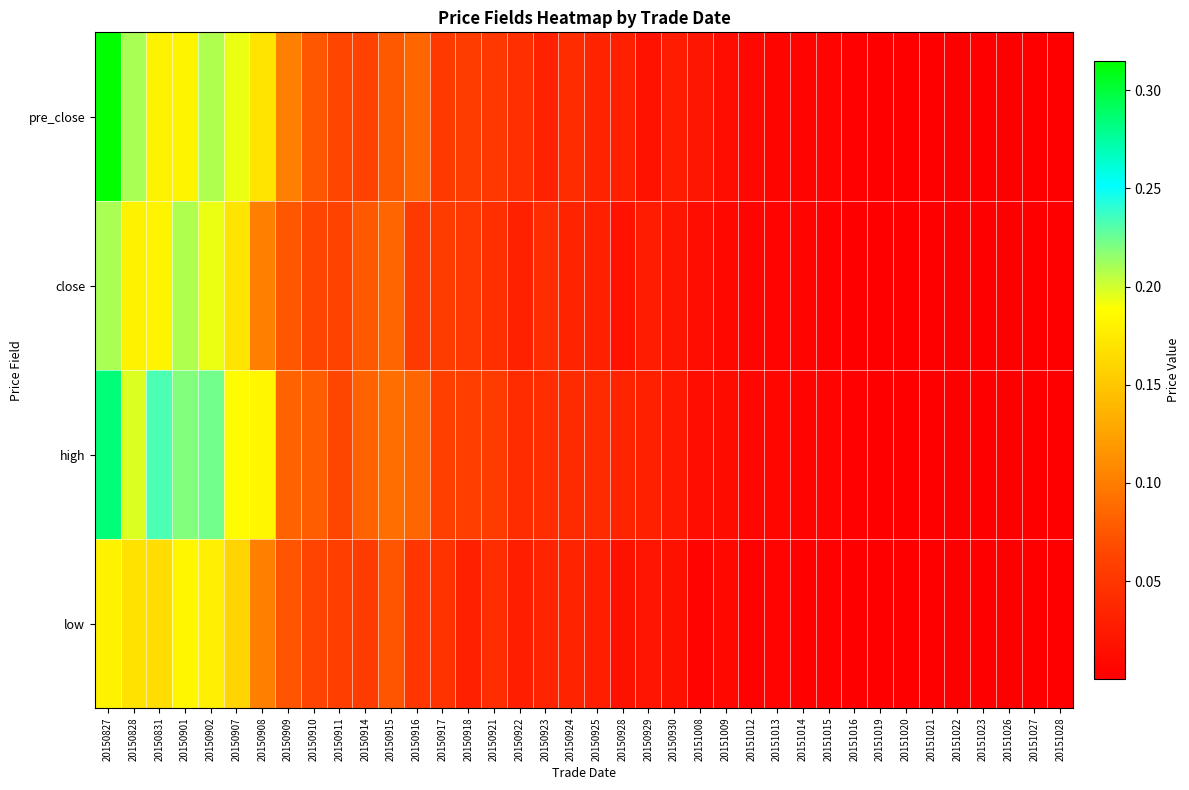

Count the number of categories in the chart.

38